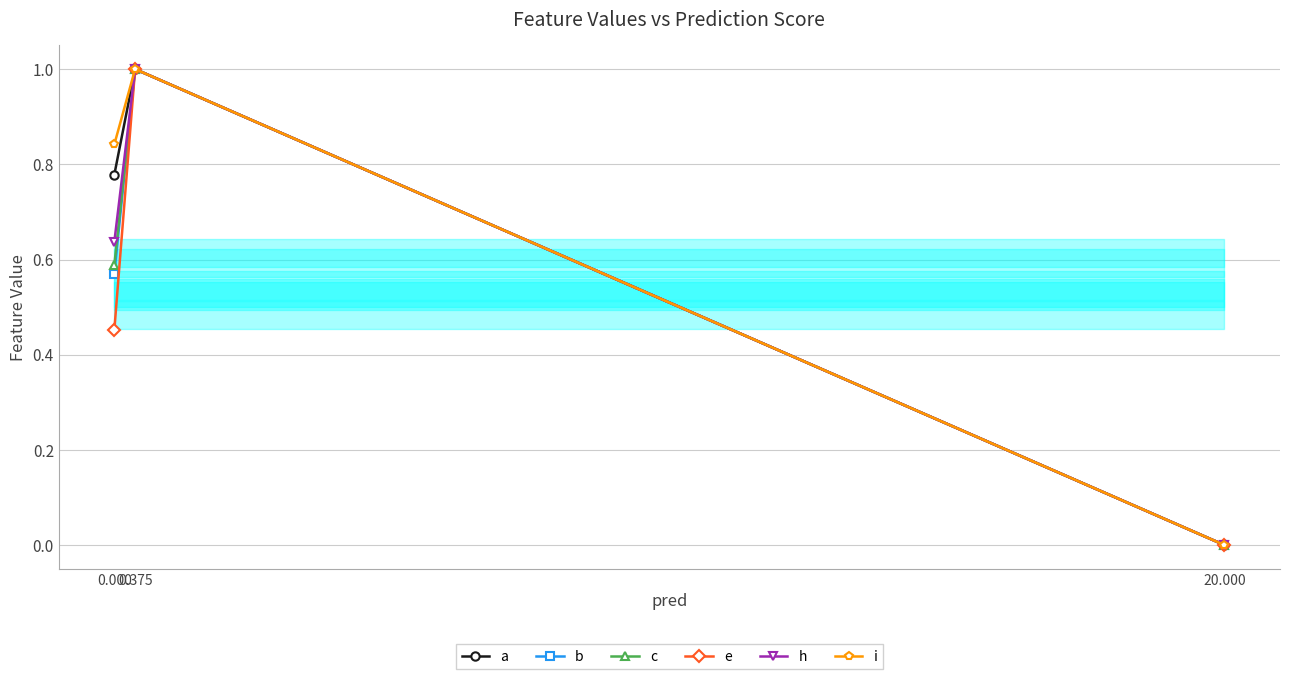

Reading left to right, list all the values displayed in this chart.

a: 0.8	1.0	0.0
b: 0.6	1.0	0.0
c: 0.6	1.0	0.0
e: 0.5	1.0	0.0
h: 0.6	1.0	0.0
i: 0.8	1.0	0.0